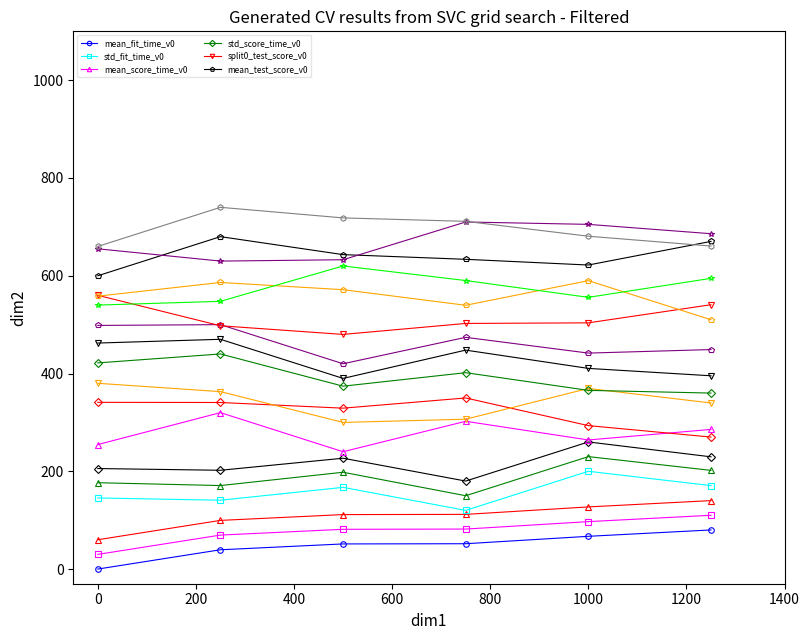

Is it true that std_score_time_v0 equals 421.7 at 0?

True